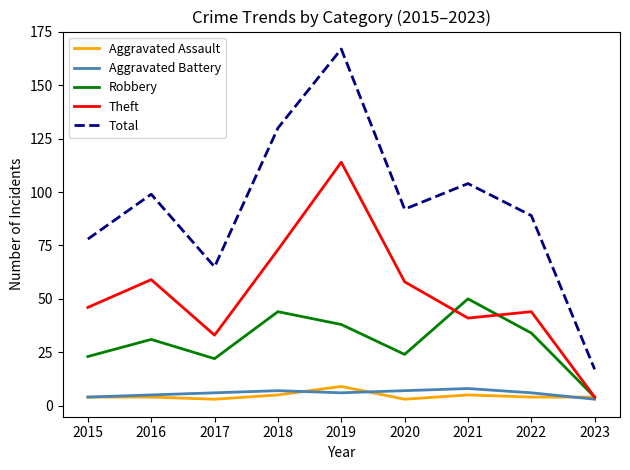

At which category is the sum across all series the highest?

2019